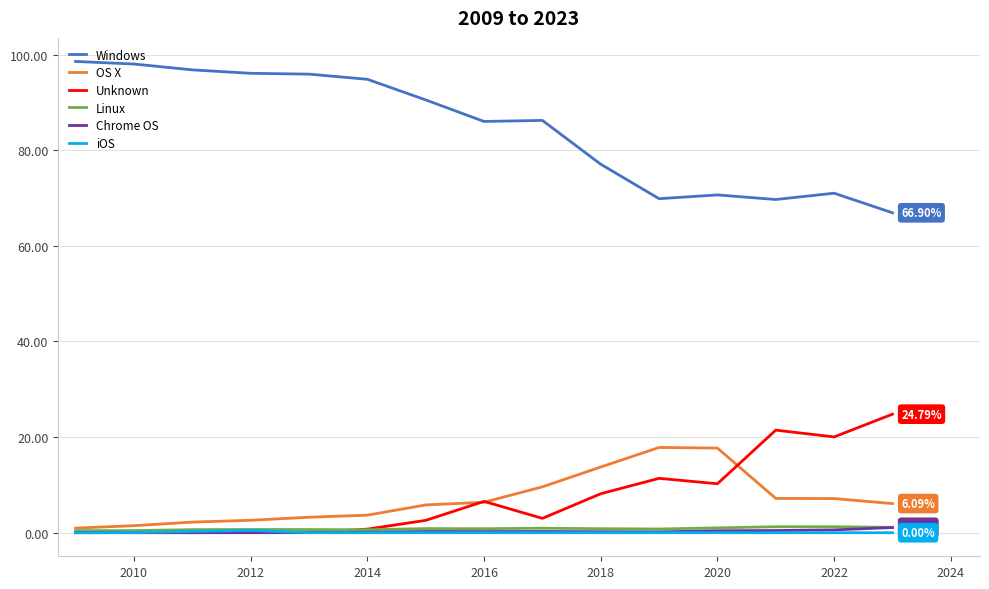

Which series has the largest total across all categories?

Windows